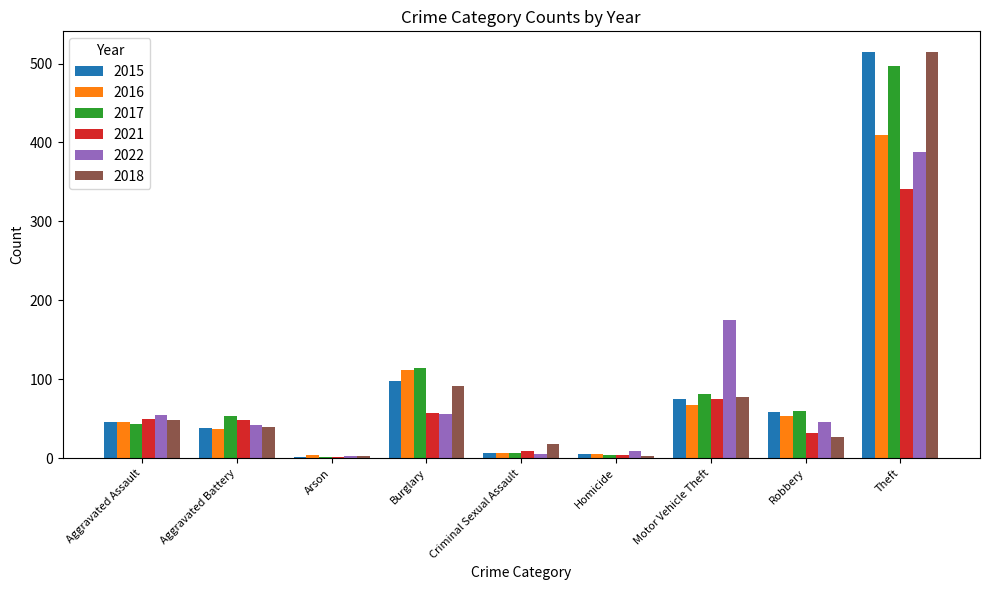

Is the value of 2022 at Aggravated Assault greater than the value of 2018 at Theft?

No